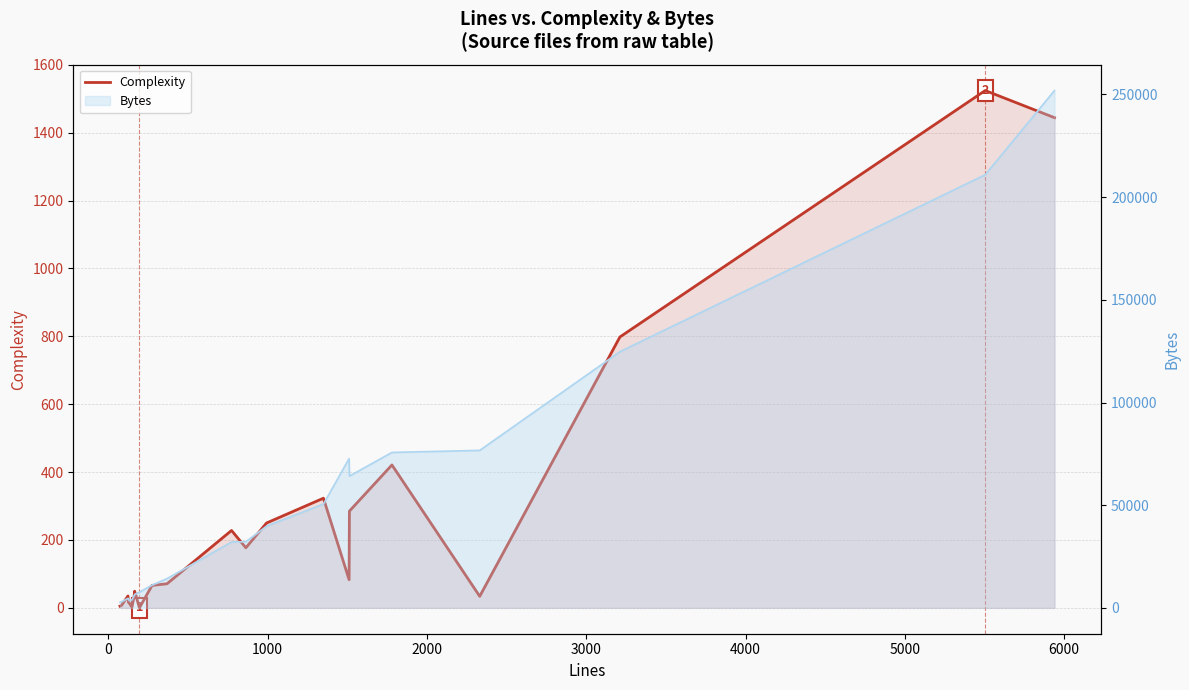

Reading left to right, extract all data points from this chart.

5	7	35	16	15	2	32	49	0	66	71	228	177	250	323	83	285	421	34	798	1524	1444